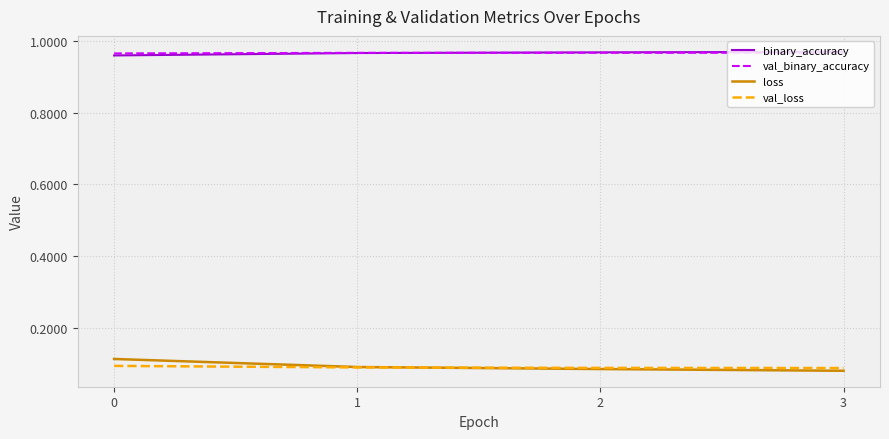

True or false: loss has a value of 0.1 at 0.

True